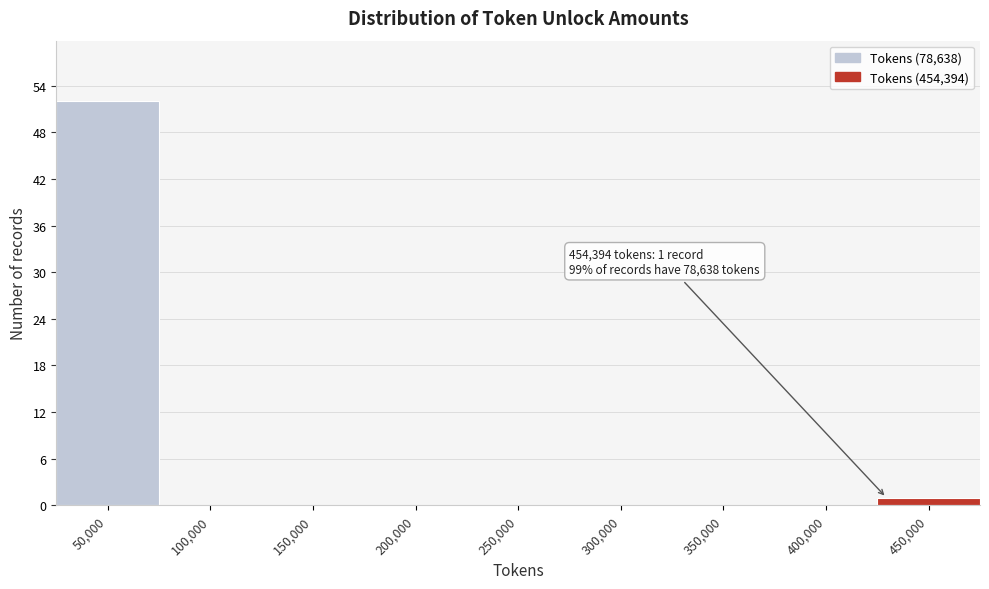

Reading right to left, list all the values displayed in this chart.

450,000=1	400,000=0	350,000=0	300,000=0	250,000=0	200,000=0	150,000=0	100,000=0	50,000=52